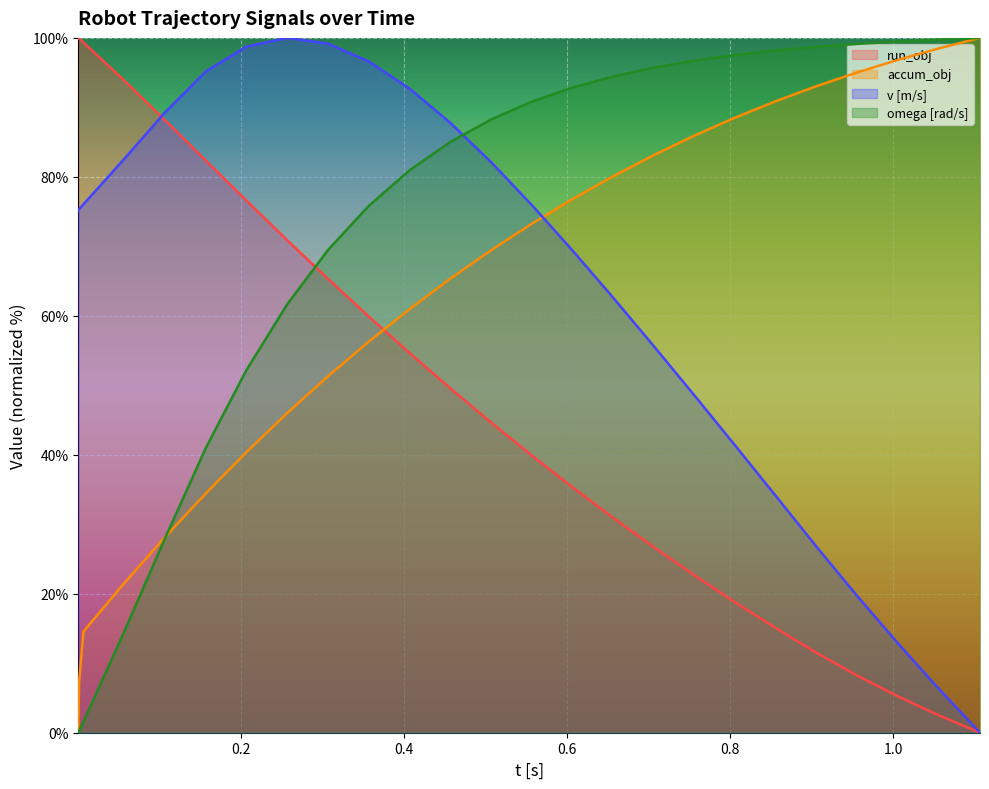

How many intersections are there between omega [rad/s] and v [m/s]?

1